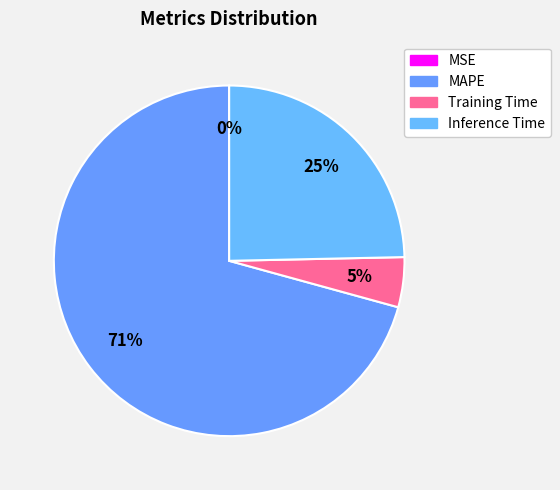

Which slice is the smallest?

MSE